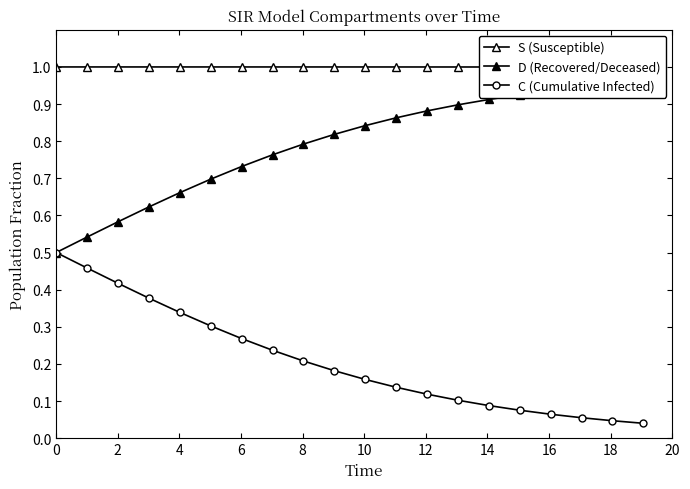

What is the difference between the maximum and minimum values in the C (Cumulative Infected) series?

0.5